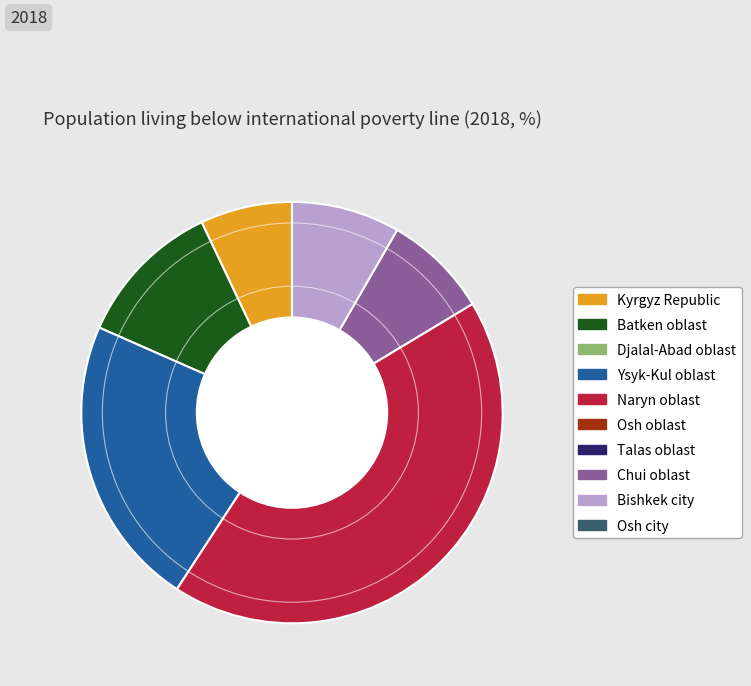

How many slices are in this pie chart?

6